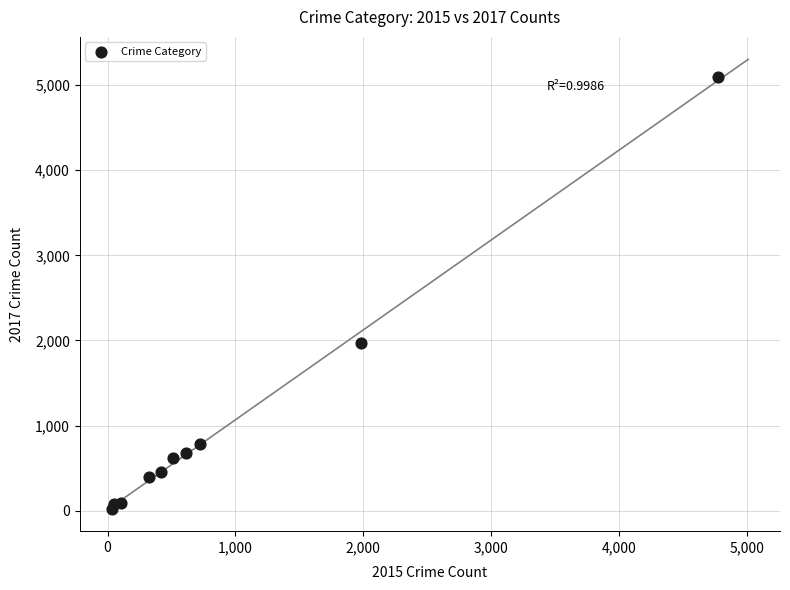

What is the range of Y values (max minus min)?

5073